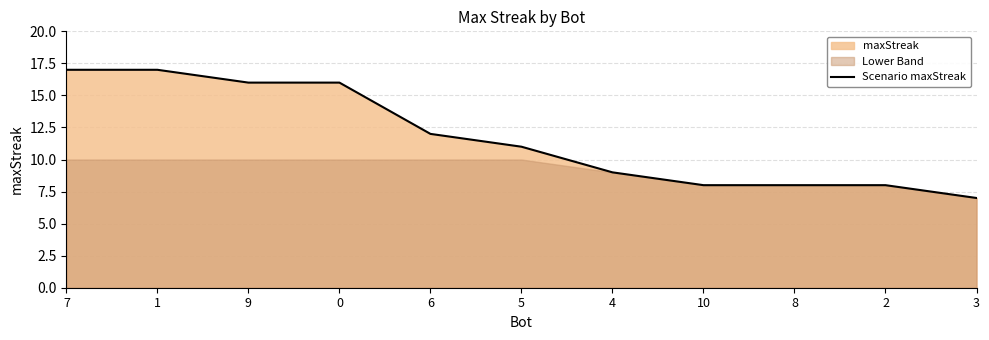

What is the minimum value shown in the chart?

7